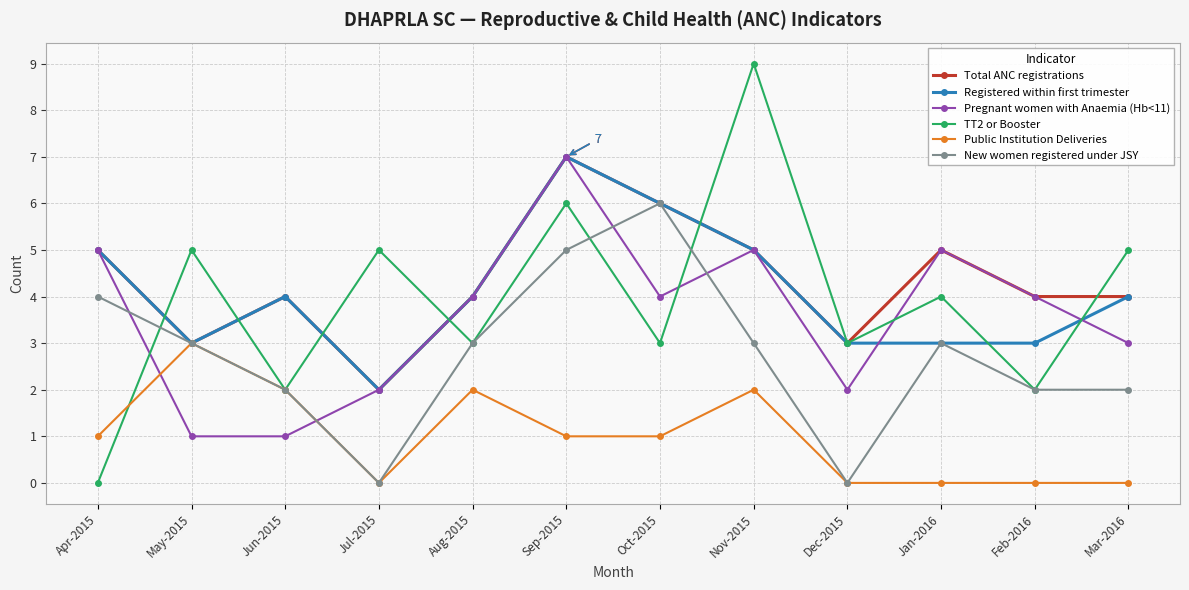

What is the value of the TT2 or Booster point at the 4th from the left?

5